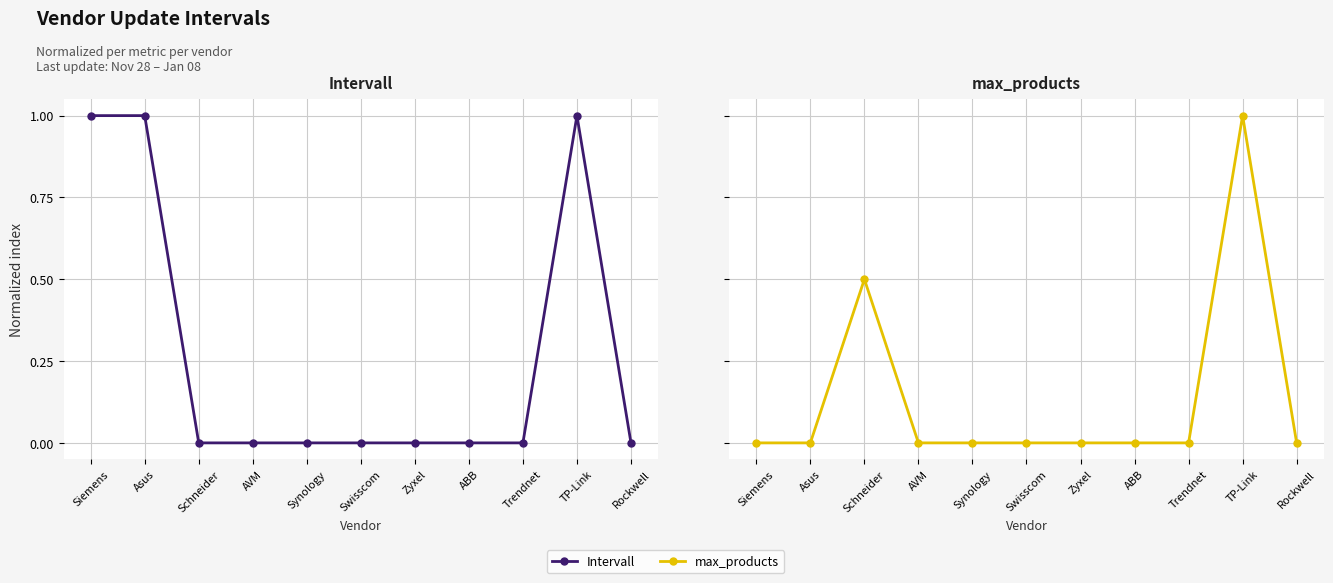

Reading right to left, extract all data points from this chart.

Intervall: Rockwell=0.0	TP-Link=1.0	Trendnet=0.0	ABB=0.0	Zyxel=0.0	Swisscom=0.0	Synology=0.0	AVM=0.0	Schneider=0.0	Asus=1.0	Siemens=1.0
max_products: Rockwell=0.0	TP-Link=1.0	Trendnet=0.0	ABB=0.0	Zyxel=0.0	Swisscom=0.0	Synology=0.0	AVM=0.0	Schneider=0.5	Asus=0.0	Siemens=0.0